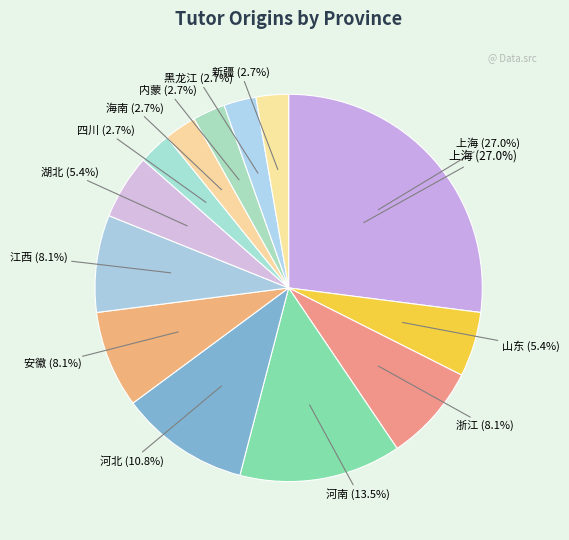

What is the ratio of the value at 安徽 to the value at 山东?

1.5